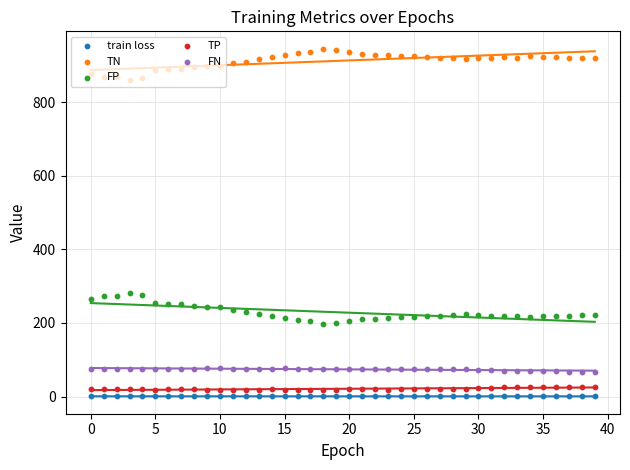

Which series has the widest spread of Y values?

TN